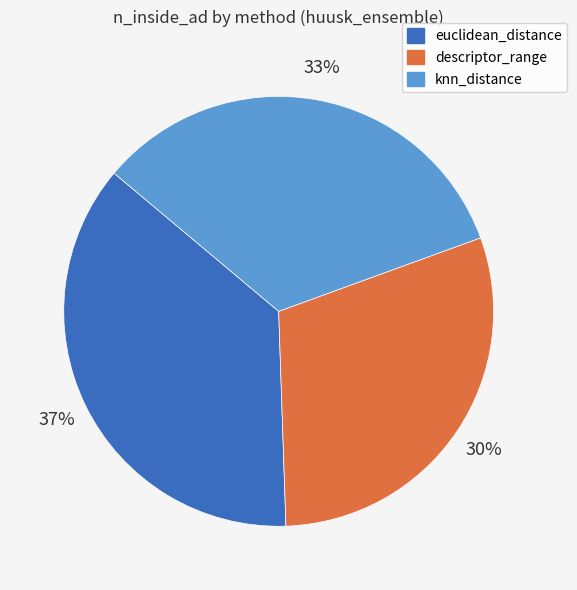

To the nearest percent, what percentage of the pie is euclidean_distance?

37%